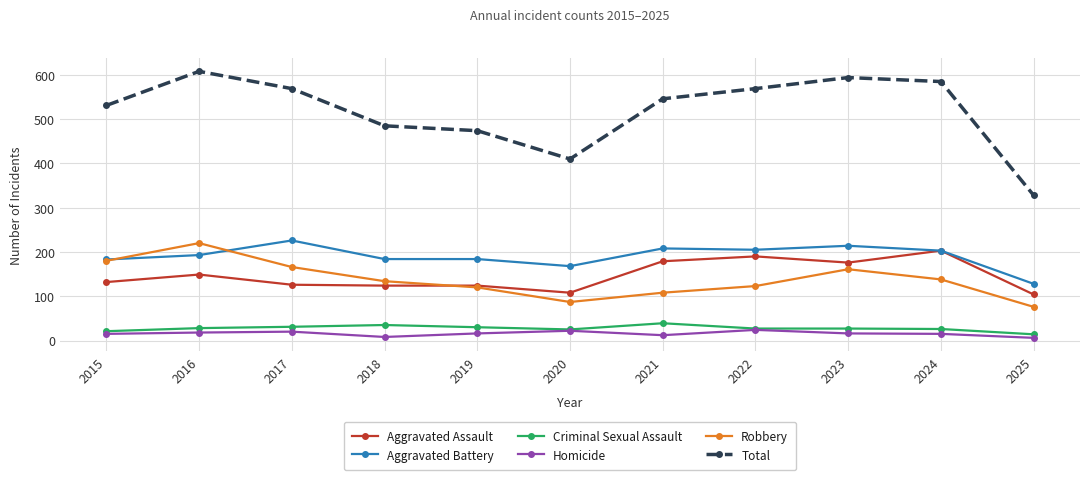

True or false: Homicide and Total cross at least once.

False